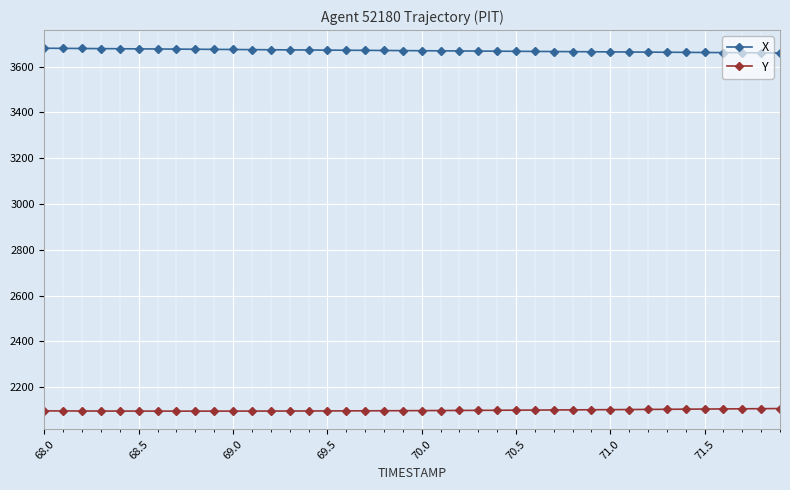

What is the highest value of the Y series?

2106.6